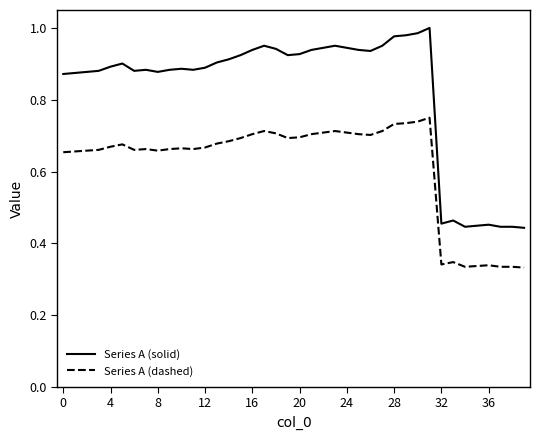

True or false: Series A (solid) and Series A (dashed) cross at least once.

False